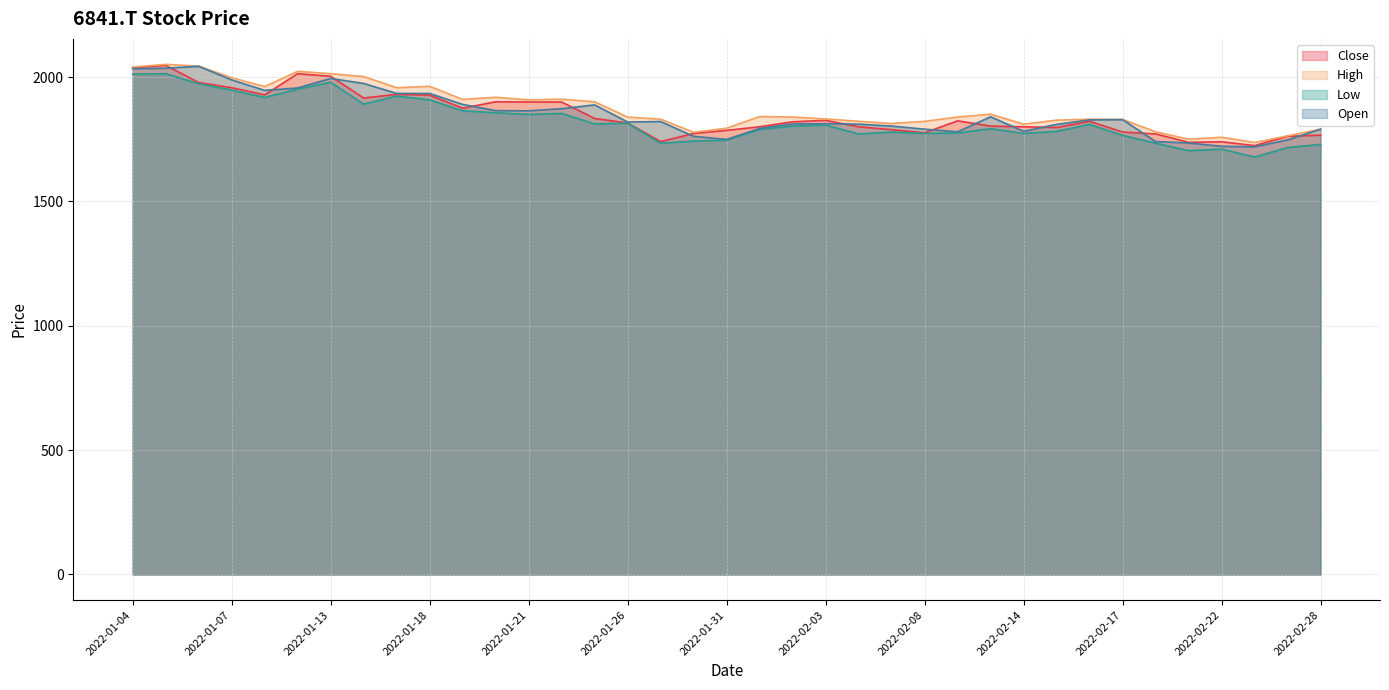

Where is Open nearest to the value 1881?

2022-01-25